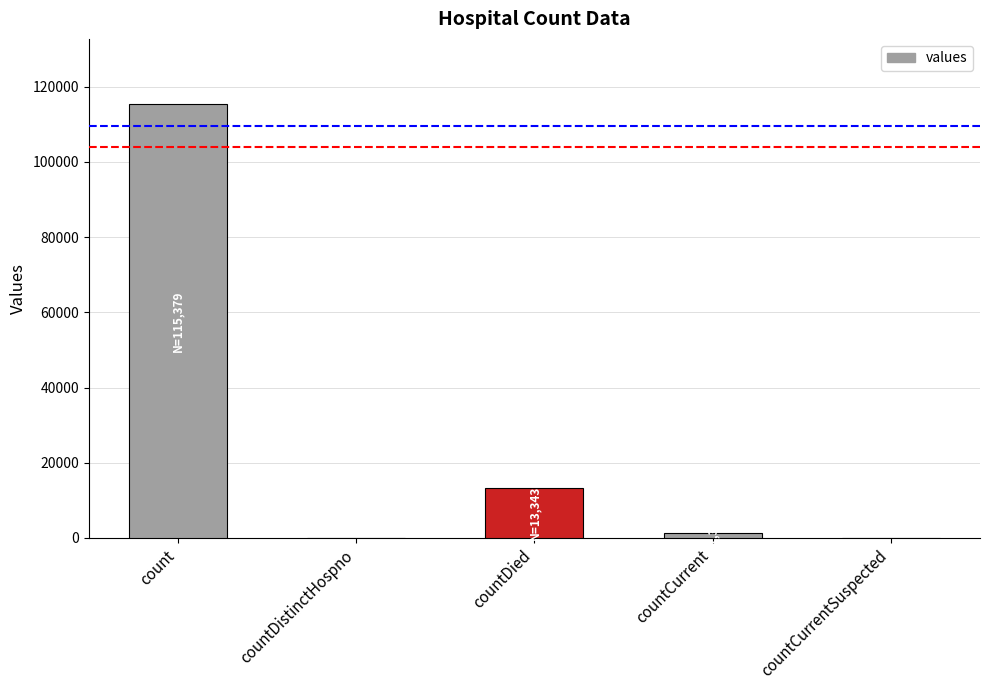

How many categories are shown in the chart?

5